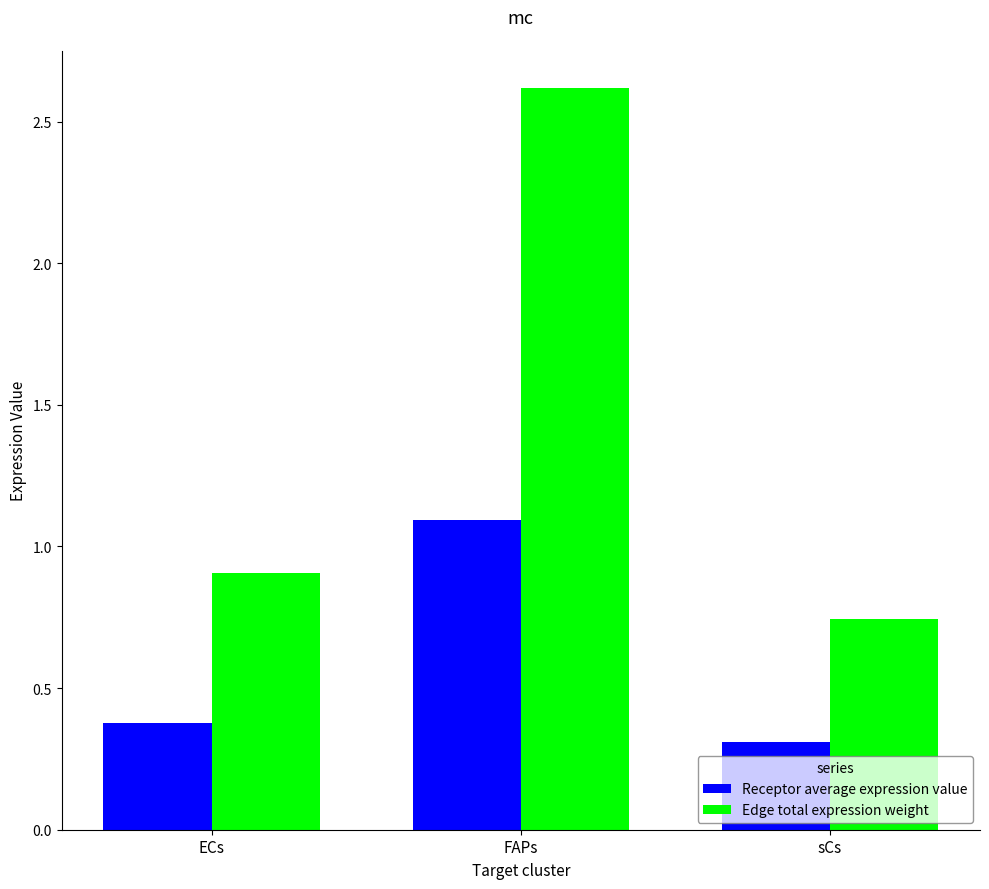

What is the greatest value displayed?

2.6